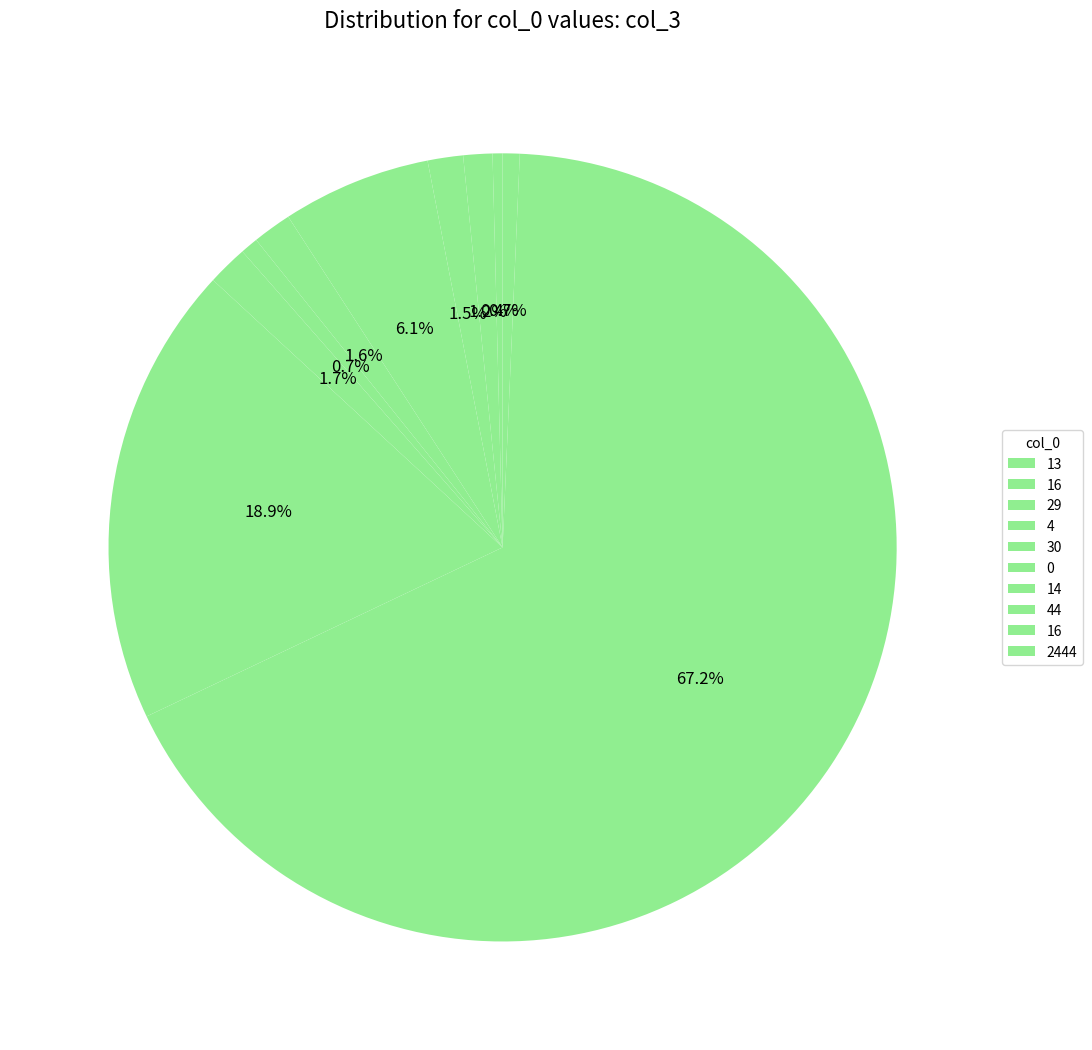

Count the number of slices in the pie.

10